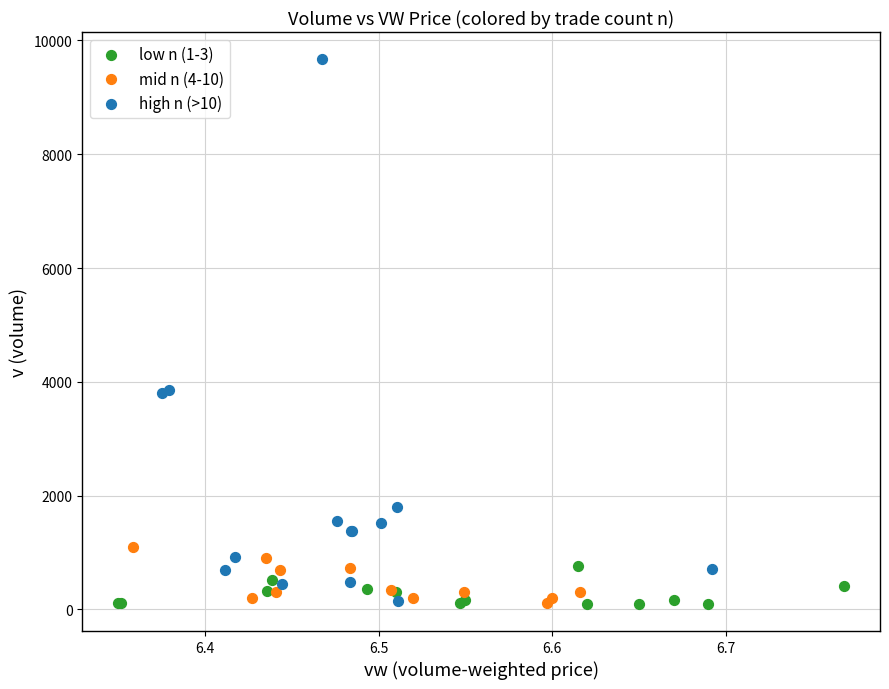

Which series has the widest spread of Y values?

high n (>10)